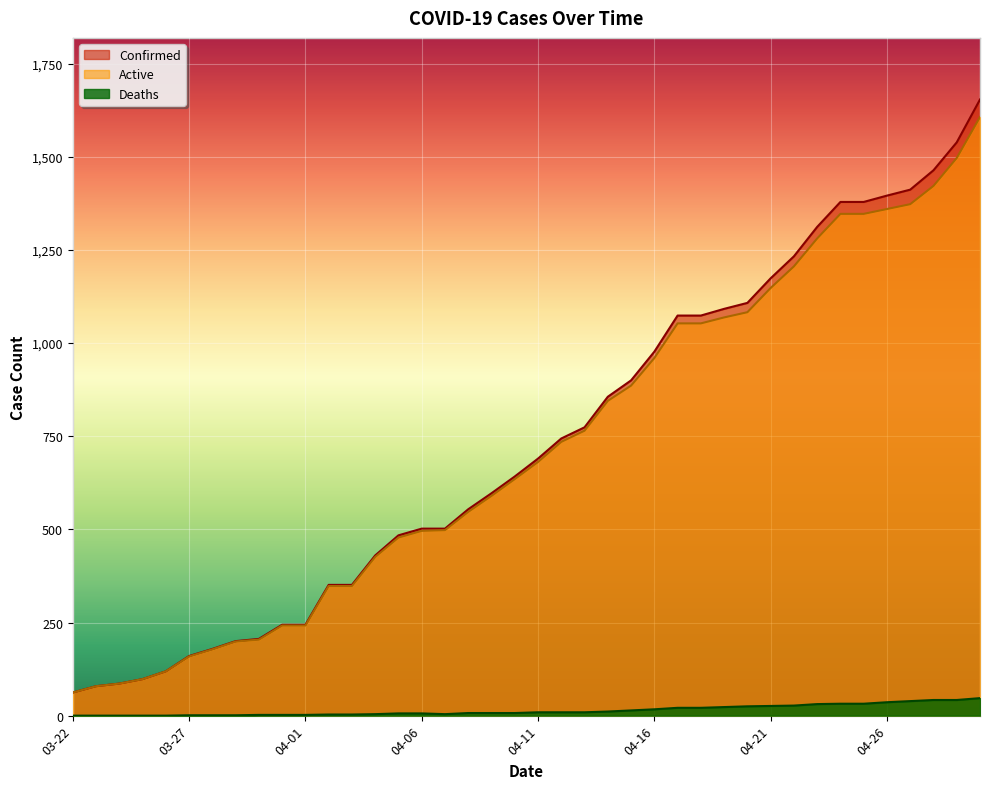

What is the average value of the Deaths series?

14